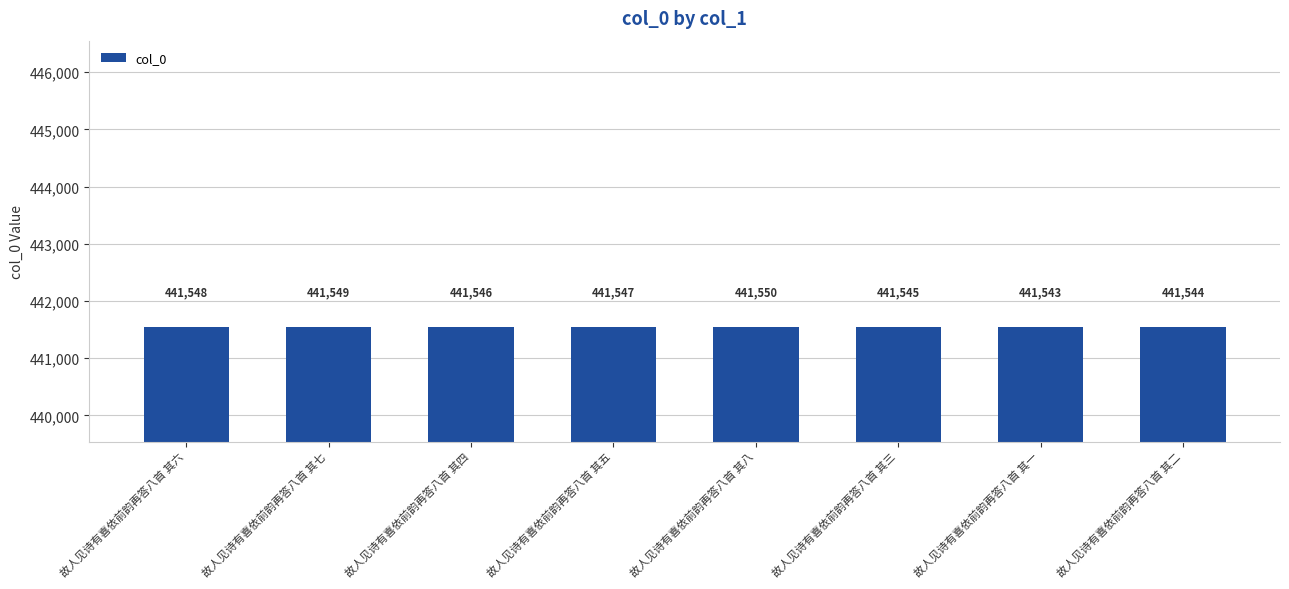

Where does the data first go above 441547?

故人见诗有喜依前韵再答八首 其六